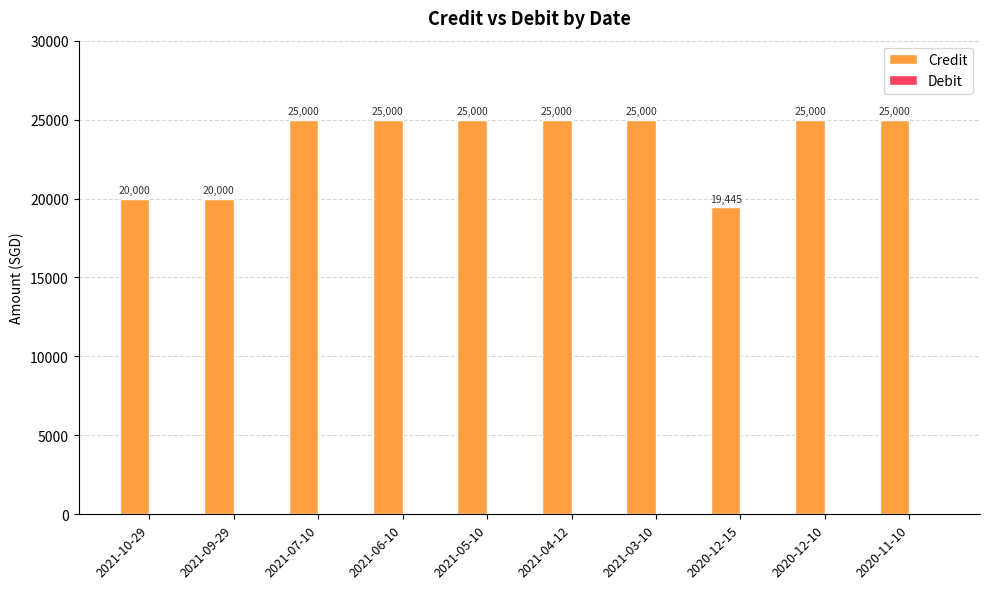

What is the label of the 4th bar from the right?

2021-03-10